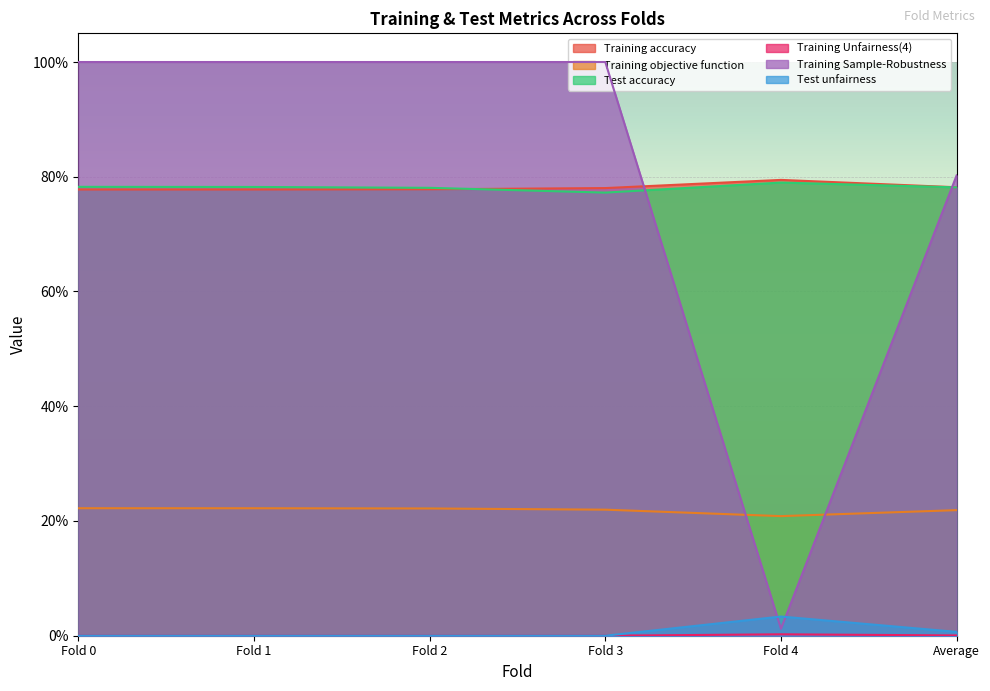

What is the average value of the Training objective function series?

0.2